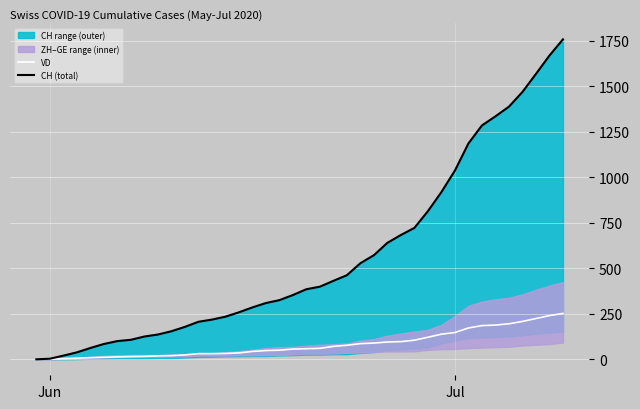

List the series in order of their overall mean, highest first.

CH (total), VD